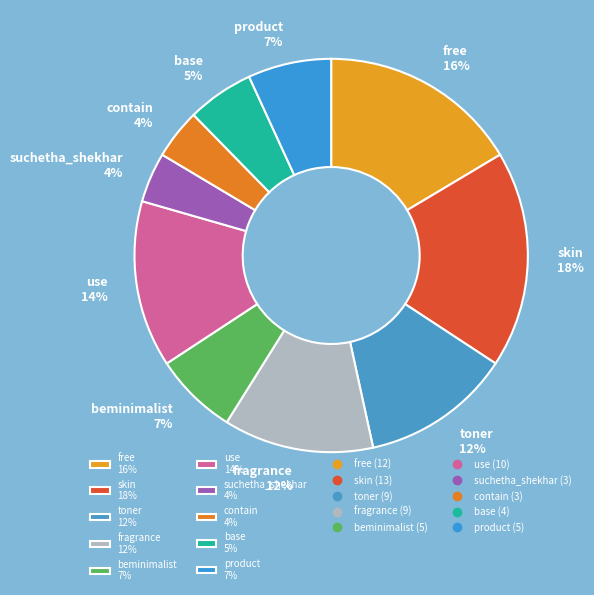

What is the ratio of the value at base to the value at free?

0.3